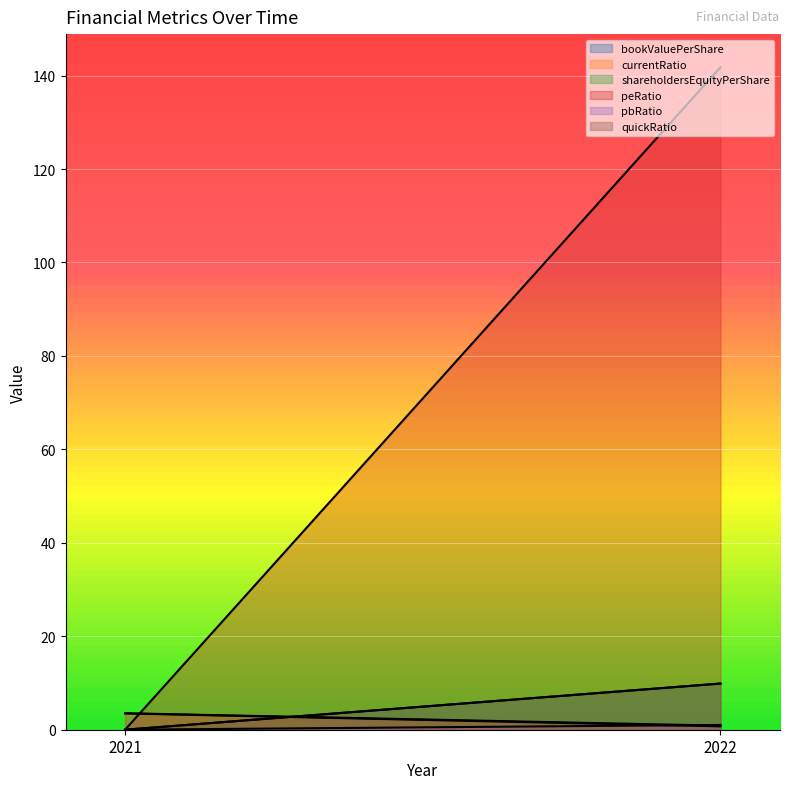

Which label corresponds to the smallest value in the chart?

2021